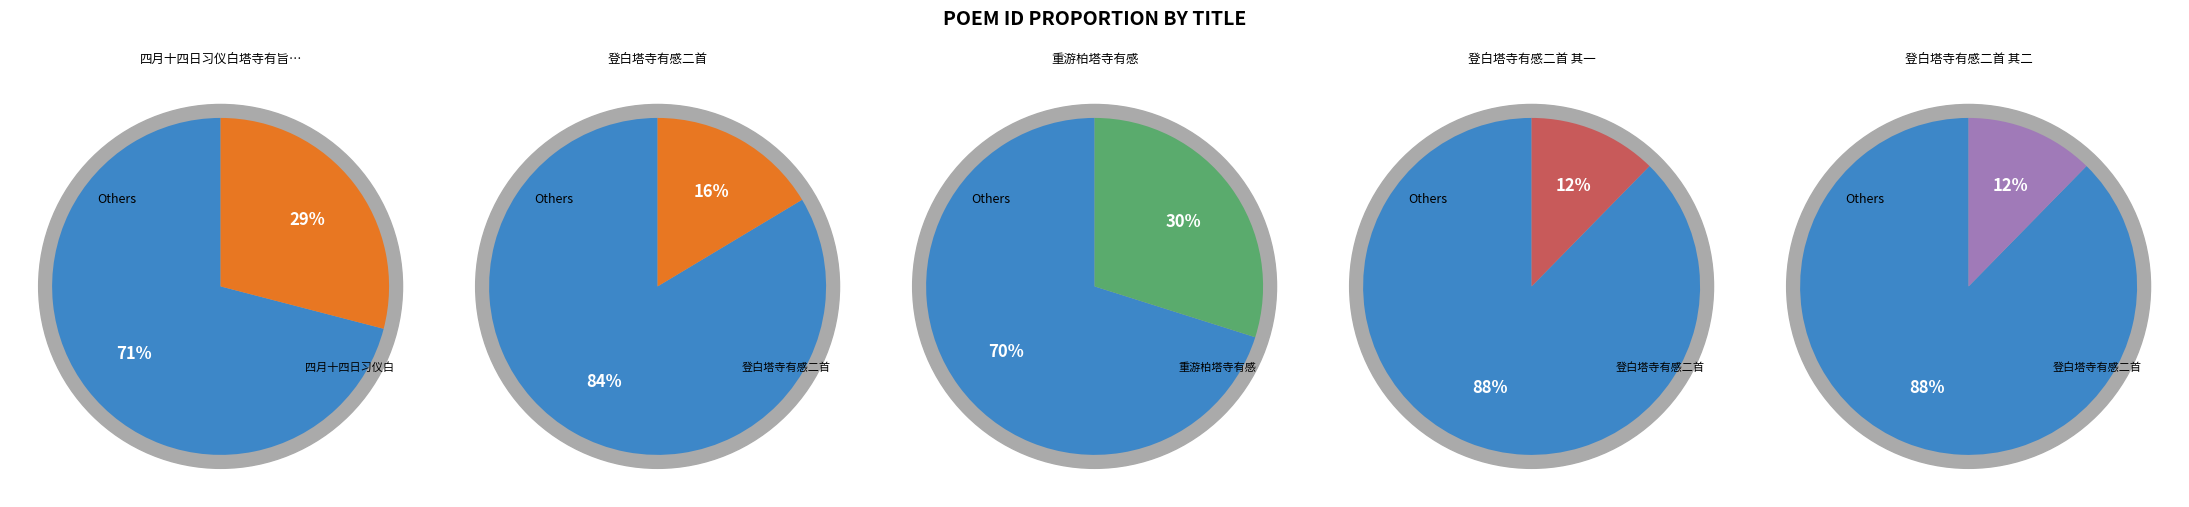

To the nearest percent, what is the difference between the largest and smallest slice percentages?

18%